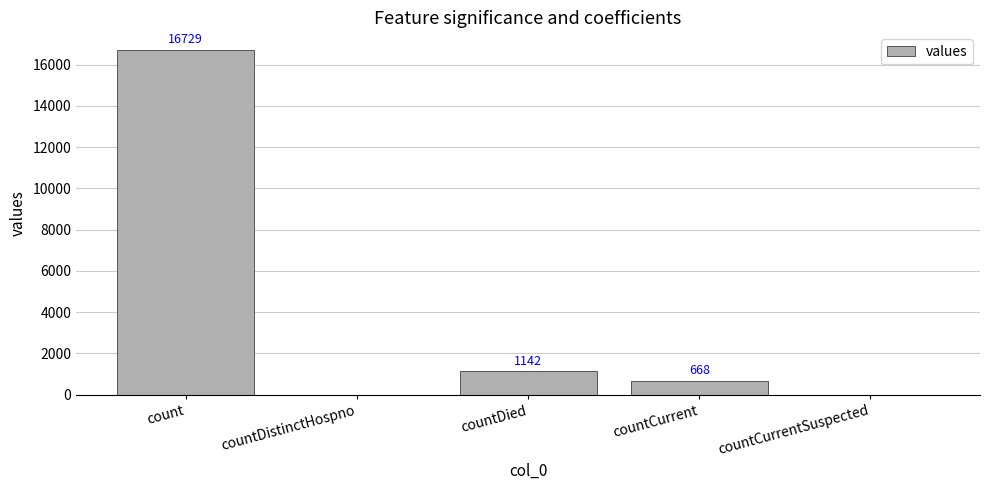

Which label corresponds to the largest value in the chart?

count